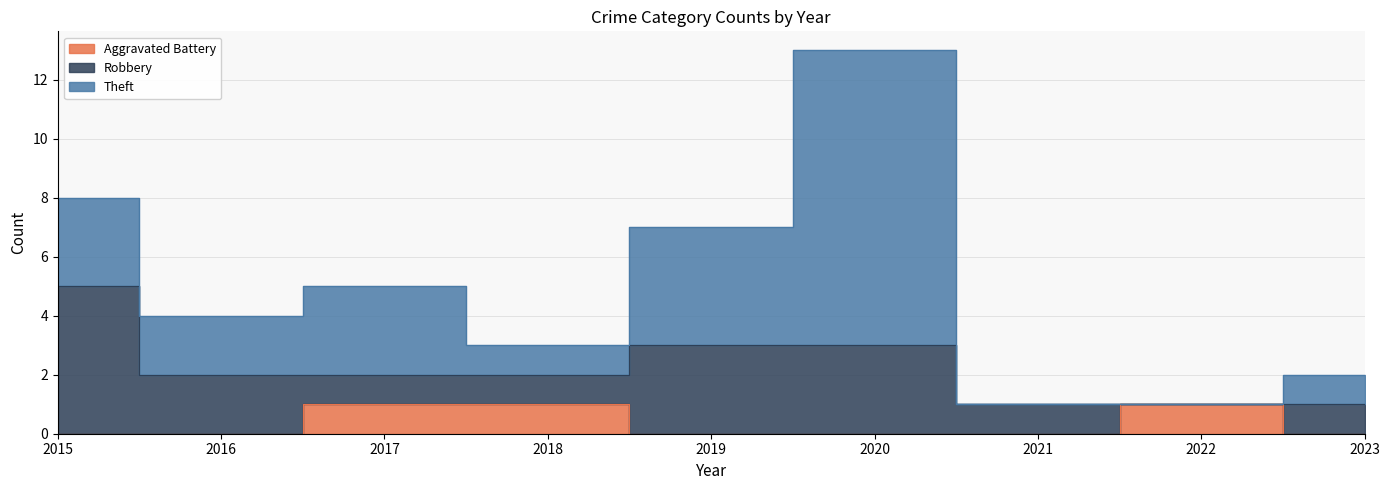

How many intersections are there between Robbery and Aggravated Battery?

2